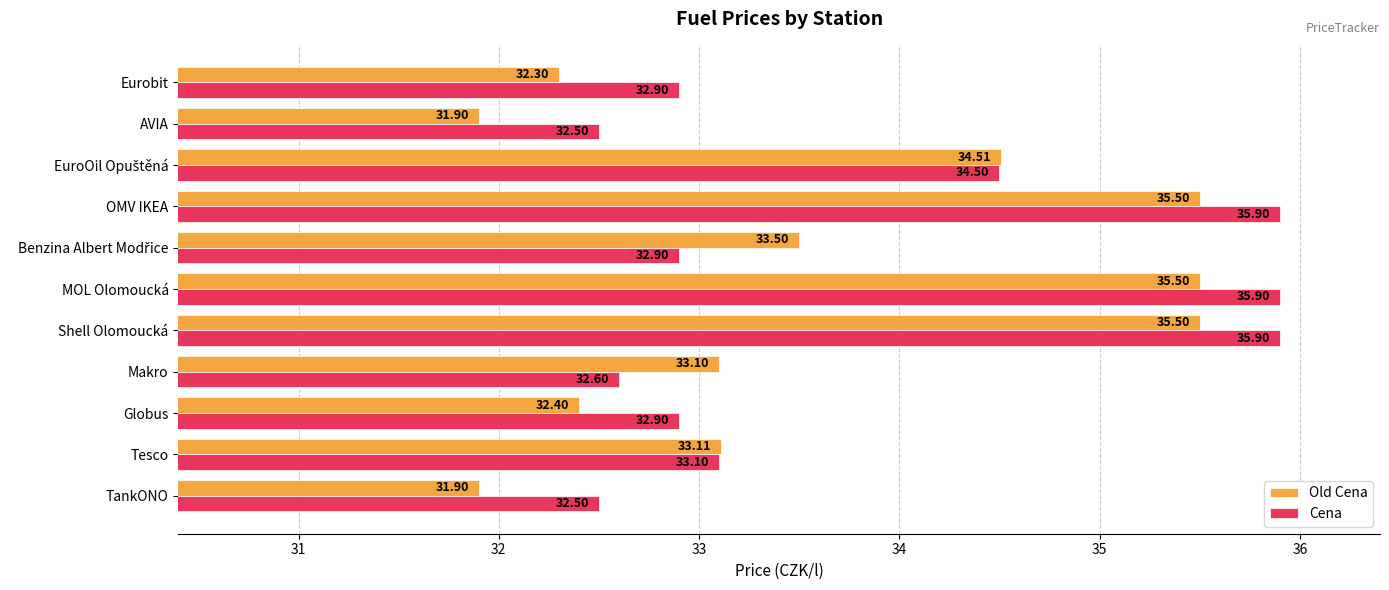

At TankONO, list the series in order from largest to smallest.

Cena, Old Cena